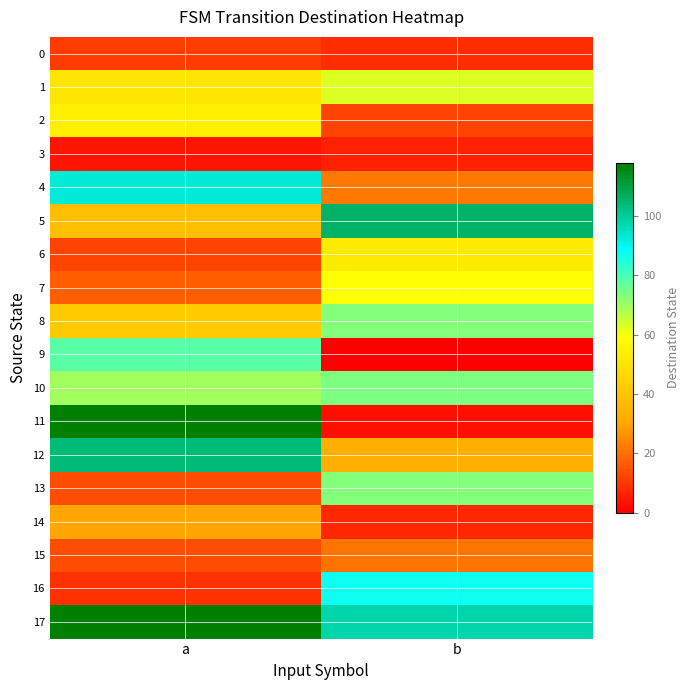

Reading left to right, list all the values displayed in this chart.

0: a=11	b=8
1: a=51	b=63
2: a=54	b=12
3: a=4	b=6
4: a=93	b=22
5: a=38	b=106
6: a=12	b=53
7: a=17	b=59
8: a=42	b=73
9: a=78	b=0
10: a=70	b=74
11: a=118	b=3
12: a=104	b=33
13: a=14	b=73
14: a=30	b=7
15: a=14	b=21
16: a=9	b=87
17: a=118	b=98